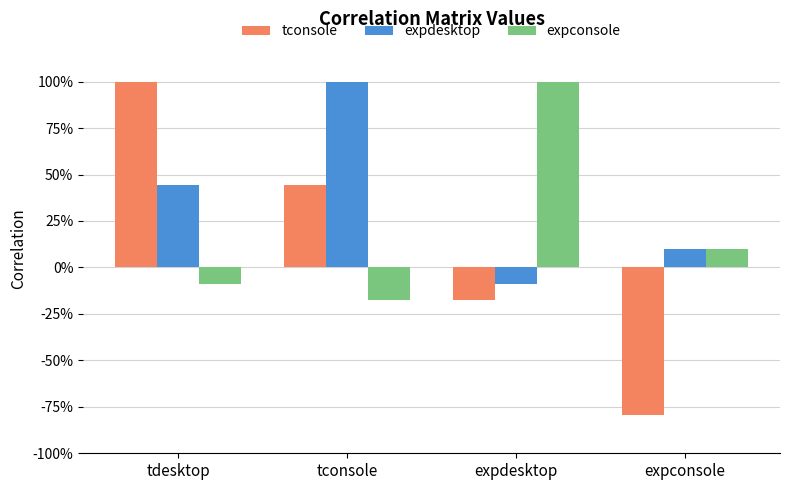

The tconsole series shows -0.1 at expdesktop. True or false?

False